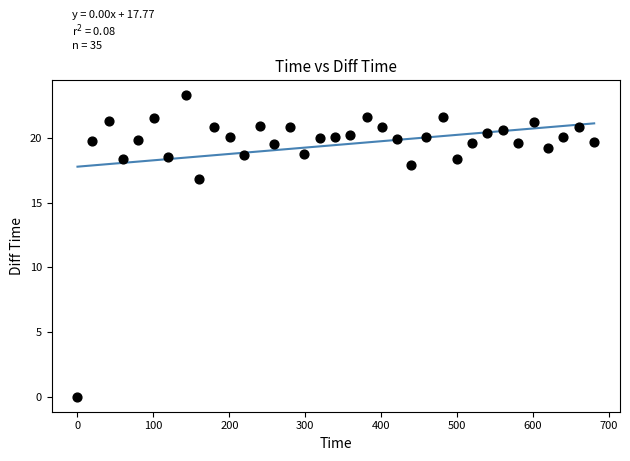

What Y value in the scatter plot is closest to 11?

16.8